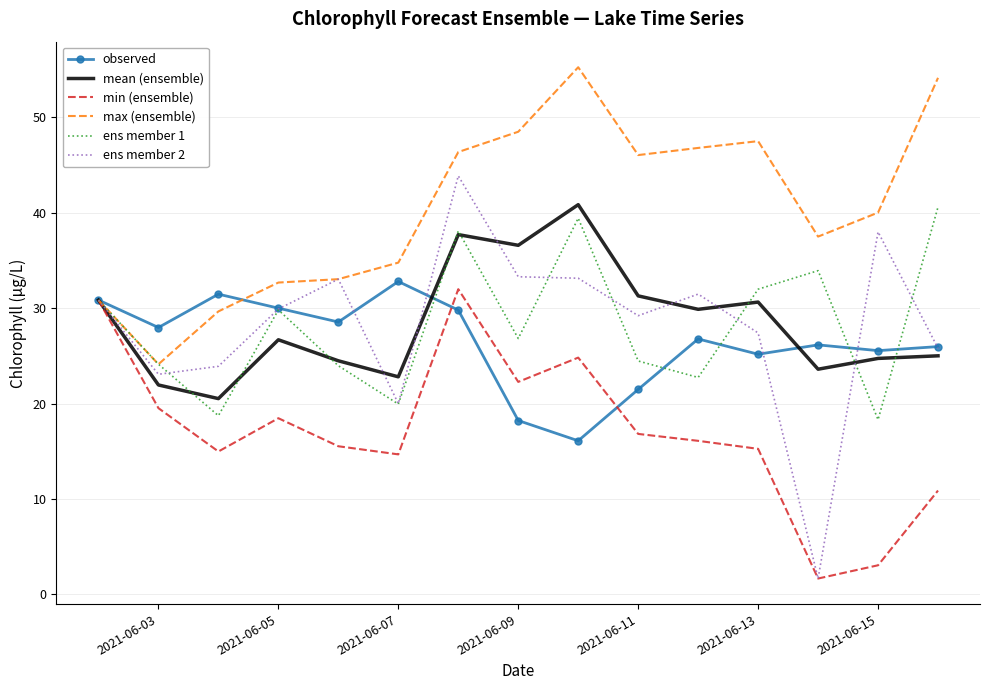

Which series has the largest total across all categories?

max (ensemble)